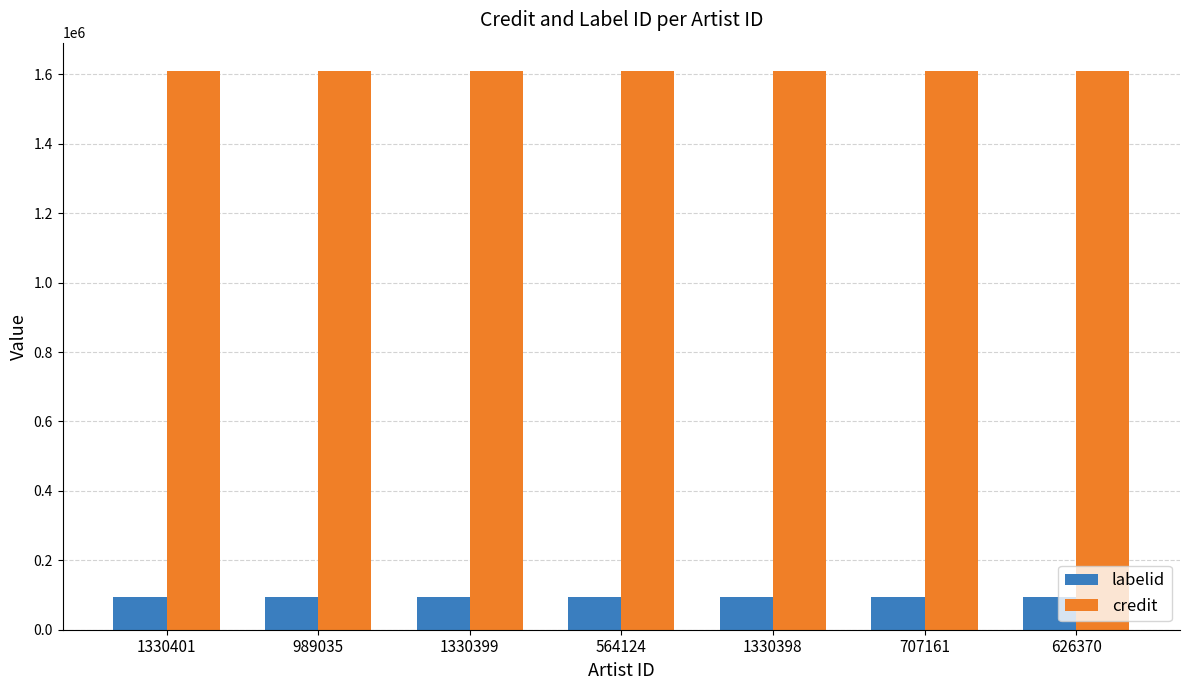

How many series are shown in this chart?

2